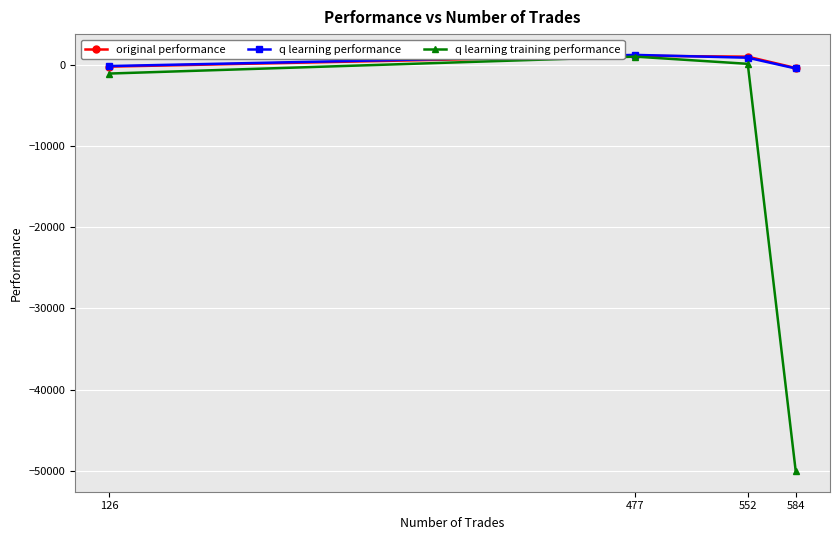

What is the smallest value displayed?

-50000.0